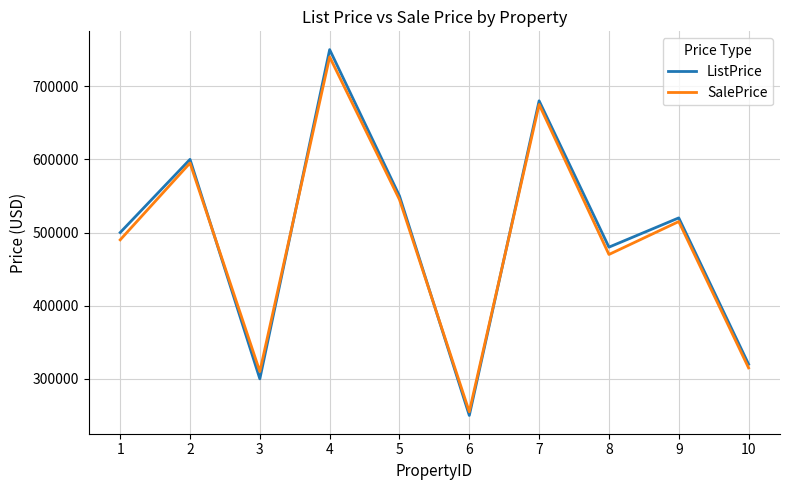

Which series changed the most between 1 and 5?

SalePrice